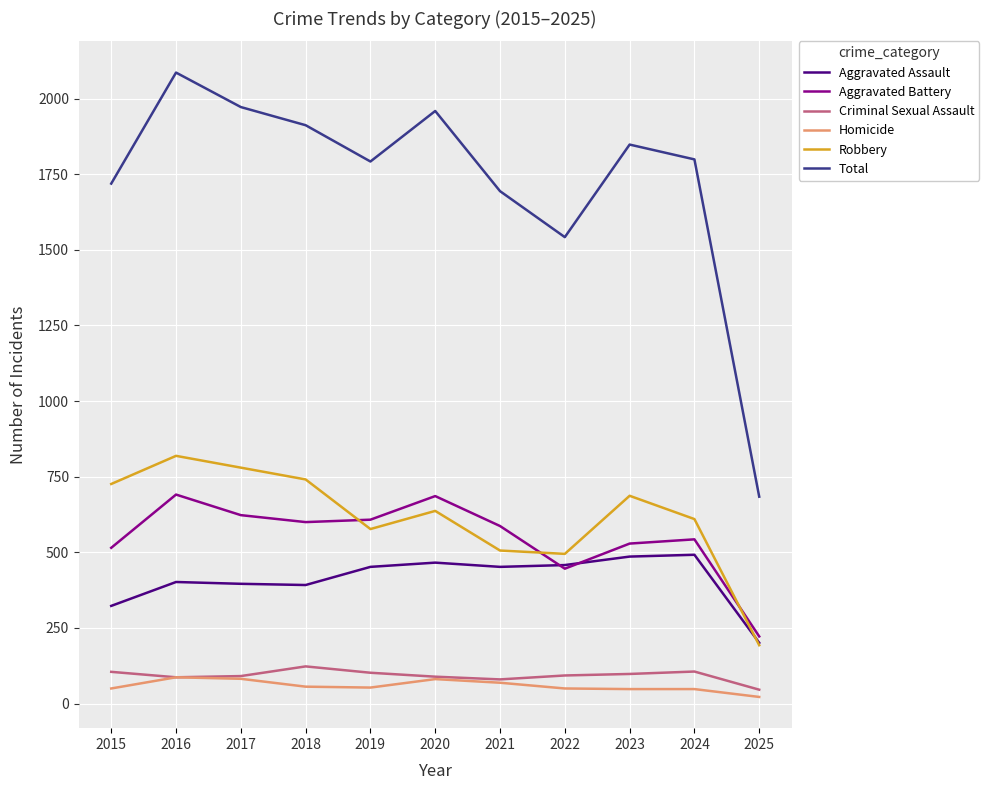

What is the sum of the Homicide values at 2023 and 2020?

129